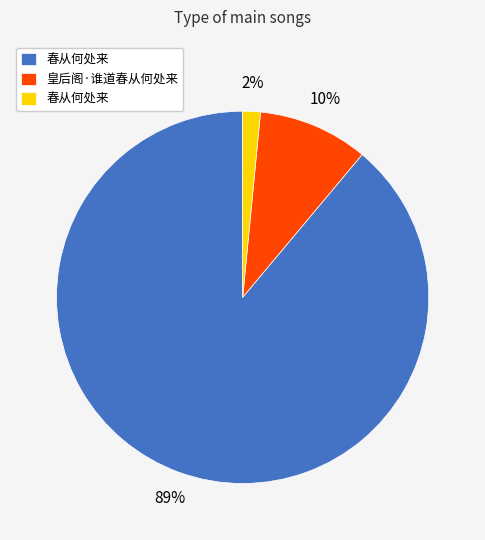

Is there a majority slice in this chart?

Yes